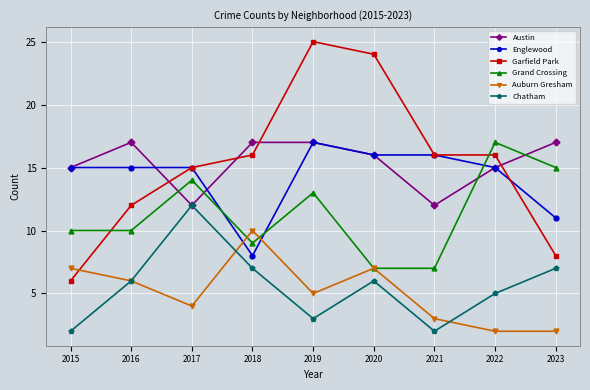

At which label does Englewood reach its minimum?

2018